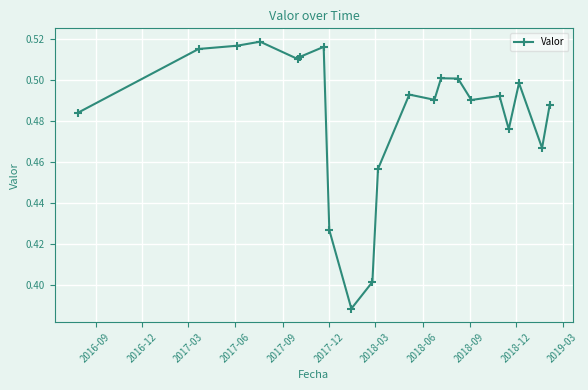

What is the sum of all values?

10.1